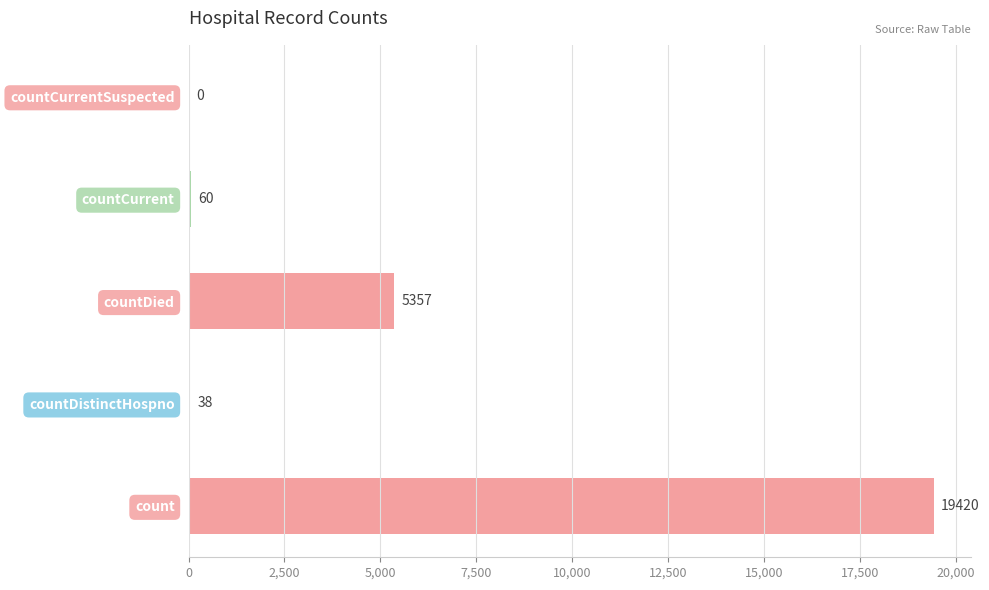

Are the bars horizontal?

Yes